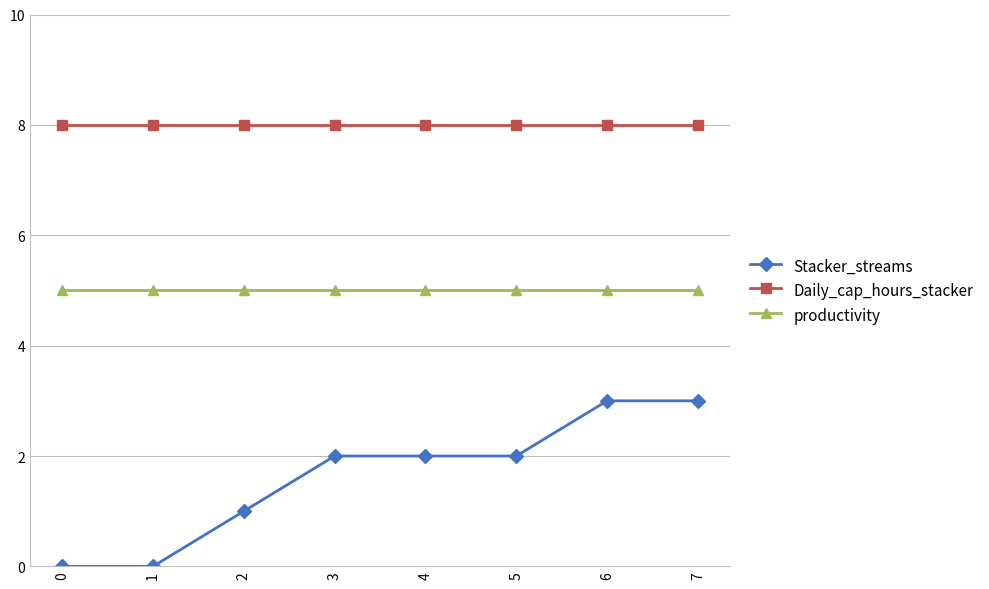

What is the value of the productivity point at the 4th from the left?

5